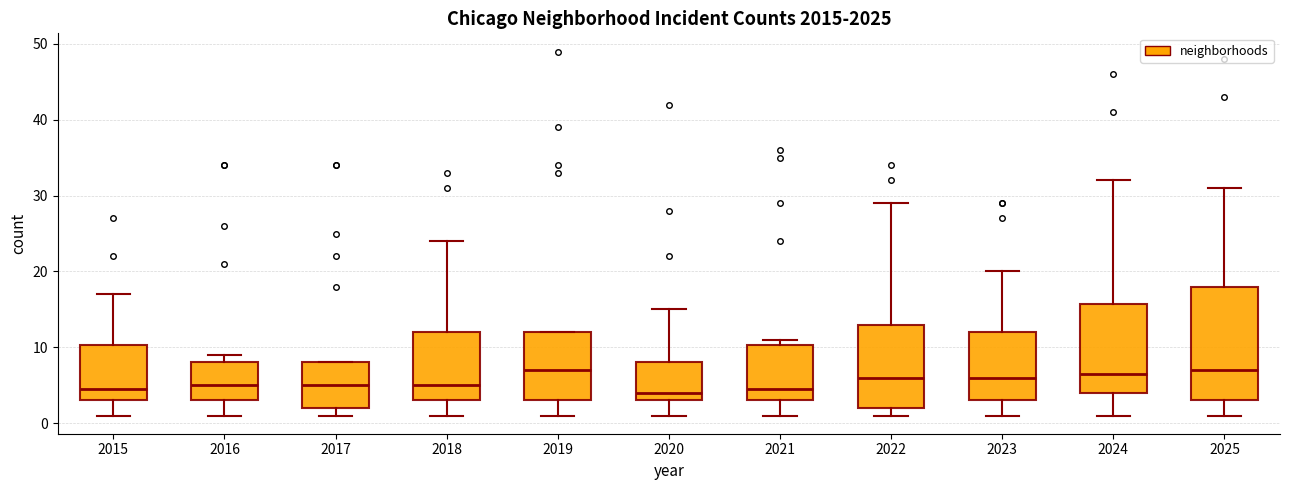

Comparing the boxes themselves (not the whiskers), which one is the tallest?

2025